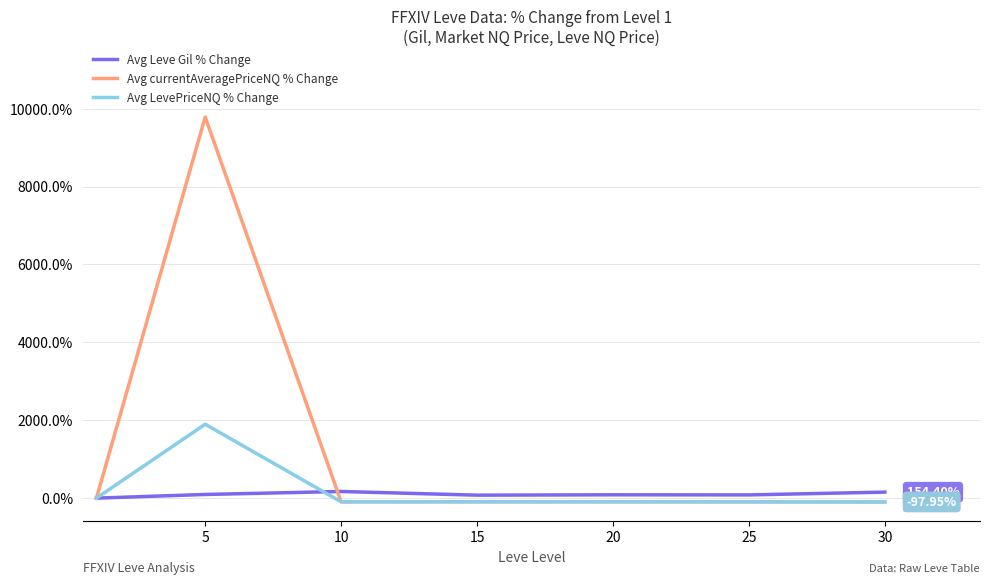

Which series has the largest range (max minus min)?

Avg currentAveragePriceNQ % Change